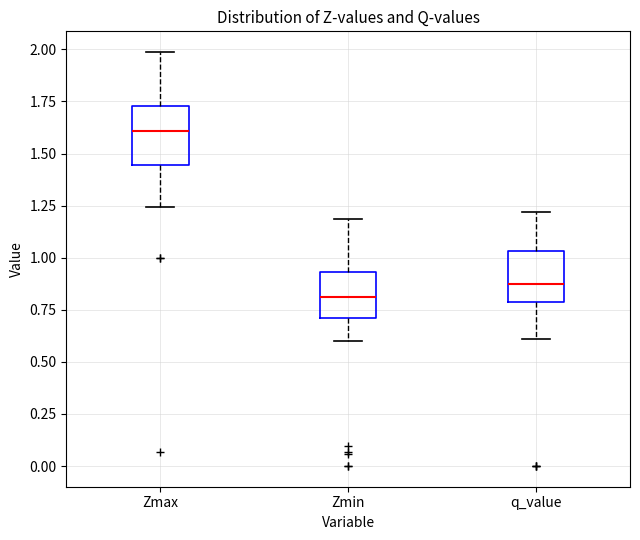

Which box has the highest median line?

Zmax